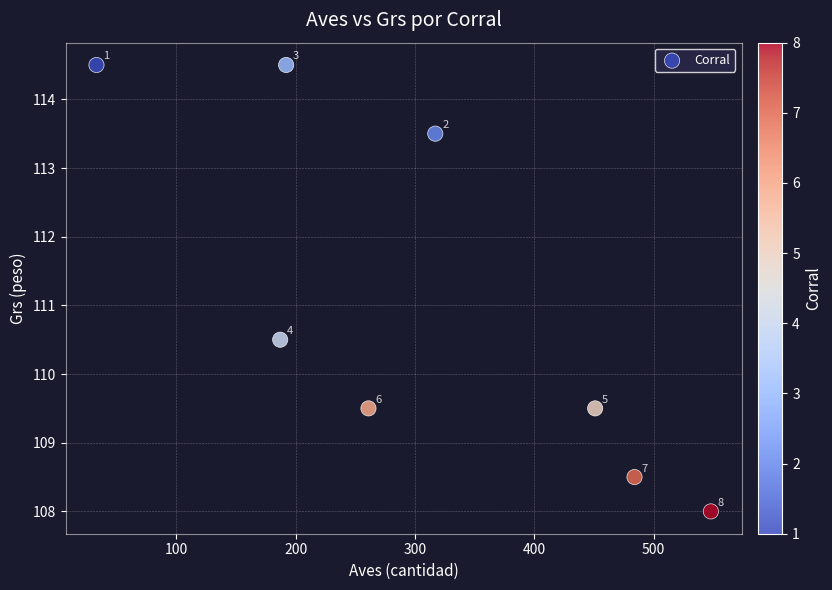

What is the range of X values (max minus min)?

515.0